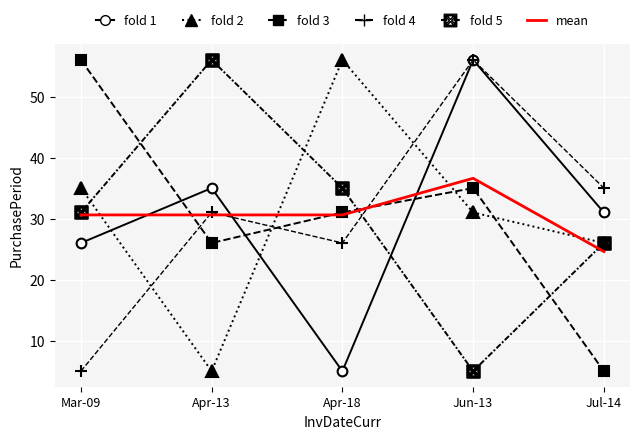

What is the highest value of the fold 2 series?

56.0